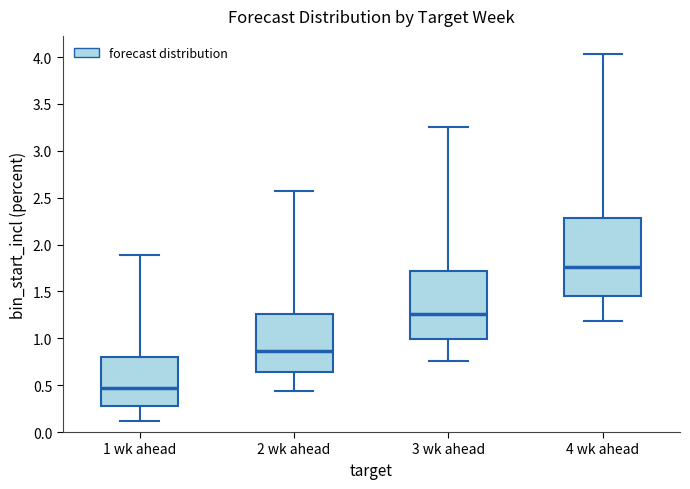

Reading left to right, read every box against the y-axis: the position of its median line, the range the box covers, and the ends of its whiskers. The values are not printed on the chart, so give them approximately, as read against the axis.

1 wk ahead: median 0.45, box 0.30 to 0.80, whiskers 0.10 to 1.90
2 wk ahead: median 0.85, box 0.65 to 1.25, whiskers 0.45 to 2.55
3 wk ahead: median 1.25, box 1.00 to 1.70, whiskers 0.75 to 3.25
4 wk ahead: median 1.75, box 1.45 to 2.30, whiskers 1.20 to 4.05